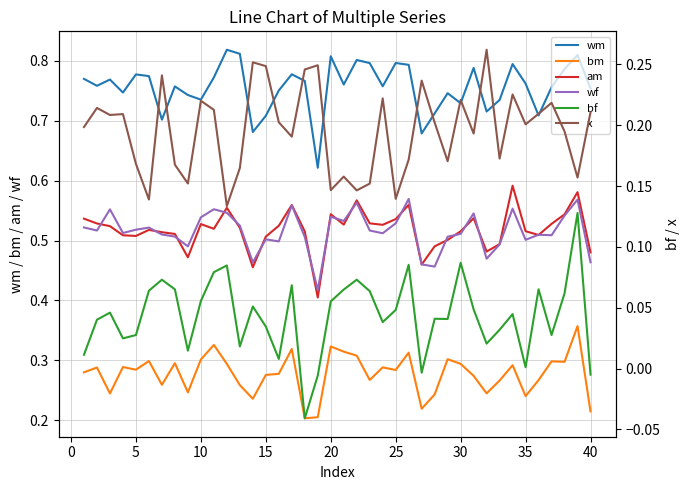

The am series shows 0.9 at 25. True or false?

False